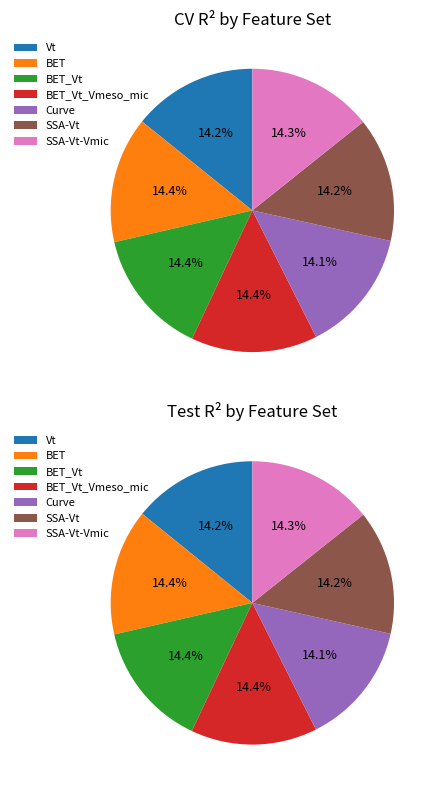

Is it true that BET_Vt is 14% of the pie?

True